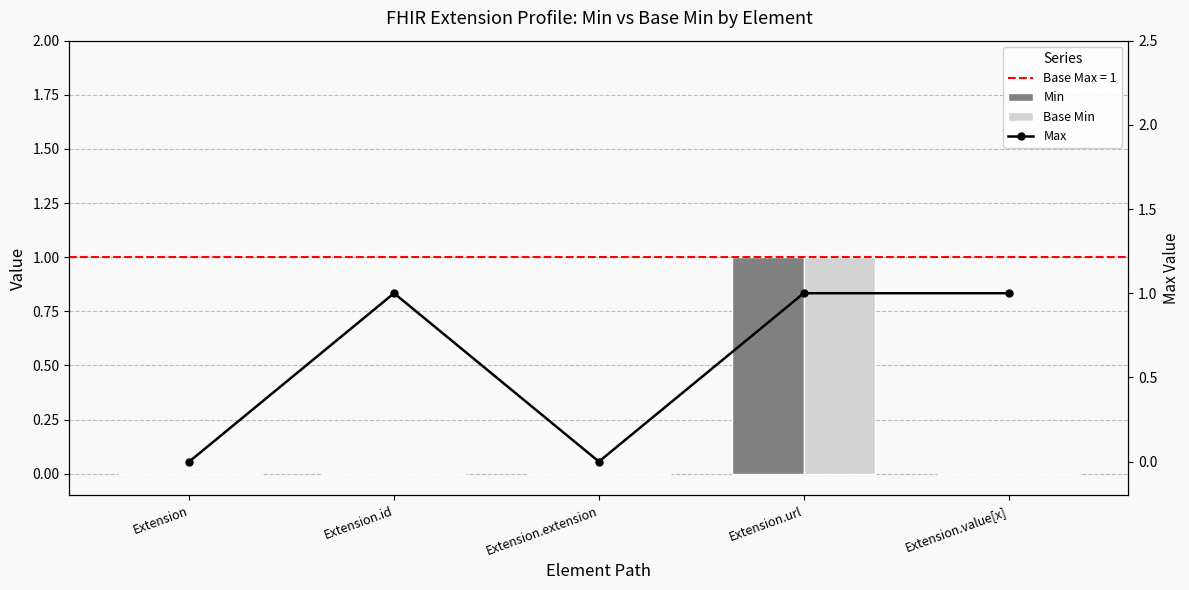

What is the highest value of the Max series?

1